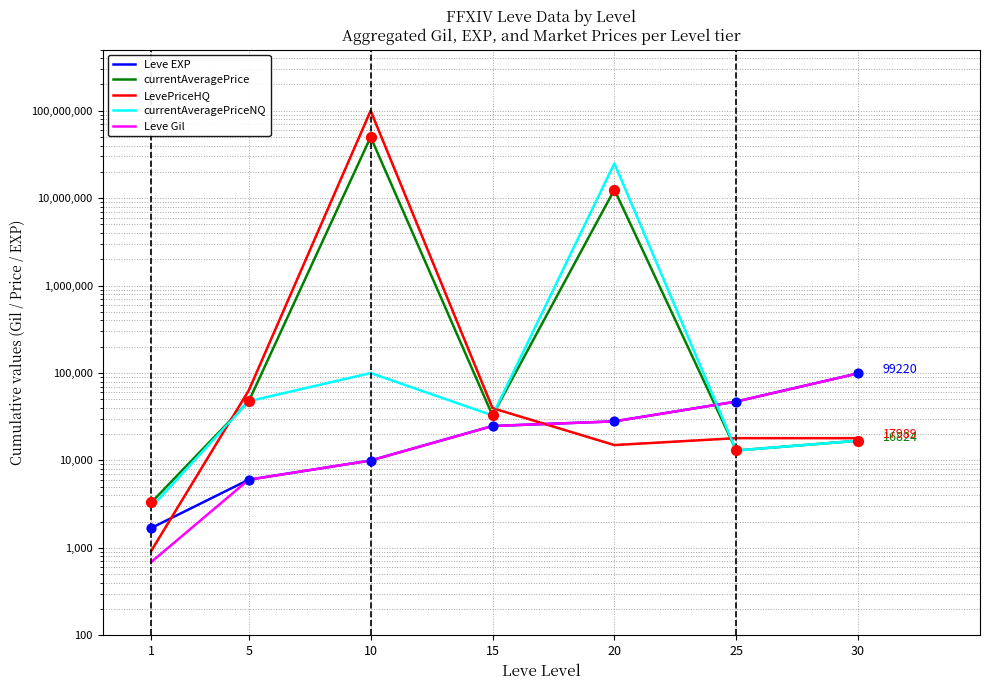

Which series reaches the maximum Y coordinate?

LevePriceHQ